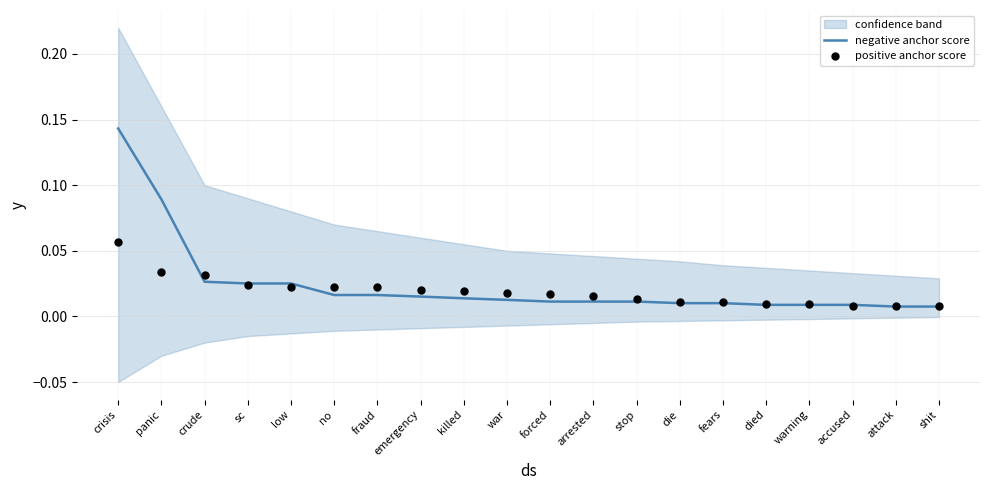

Which series contains the highest Y value?

negative anchor score